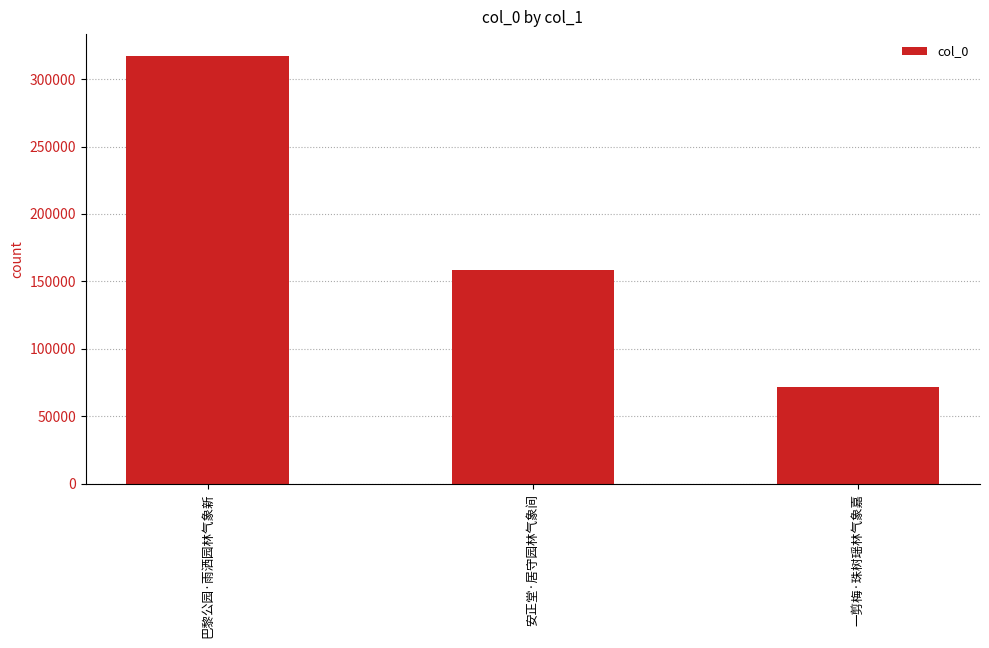

What is the sum of the values at 一剪梅·珠树瑶林气象嘉 and 巴黎公园·雨洒园林气象新?

389054